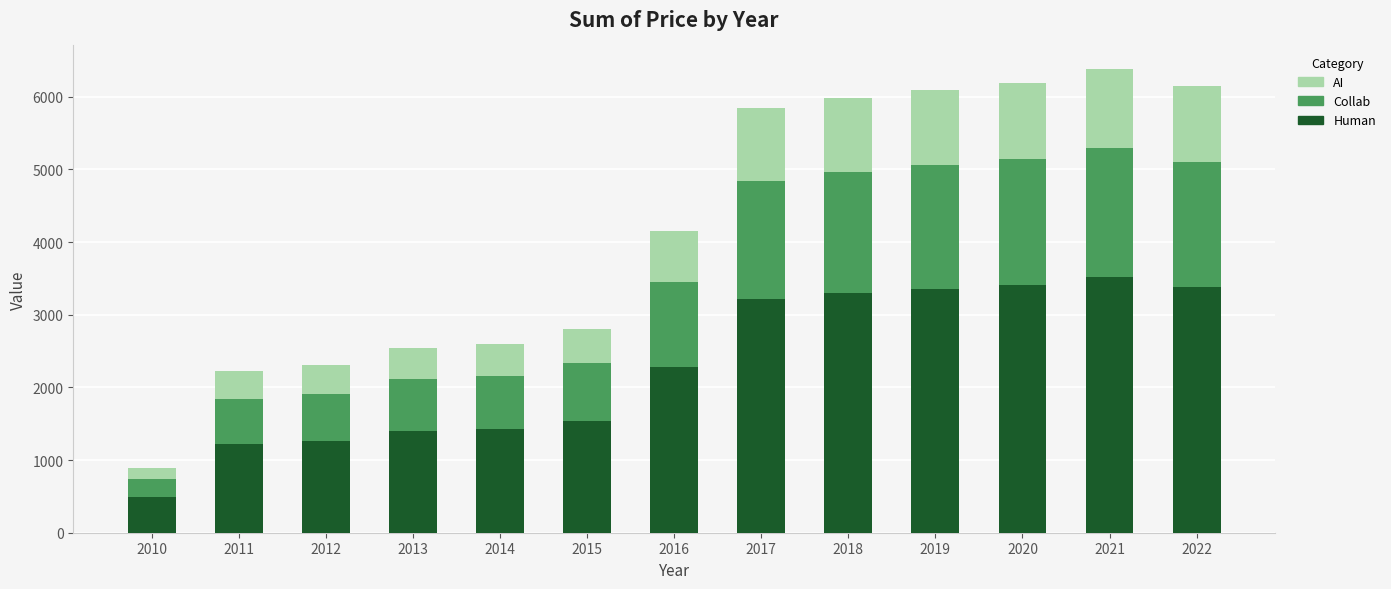

What is the difference between the Human values at 2012 and 2014?

162.6